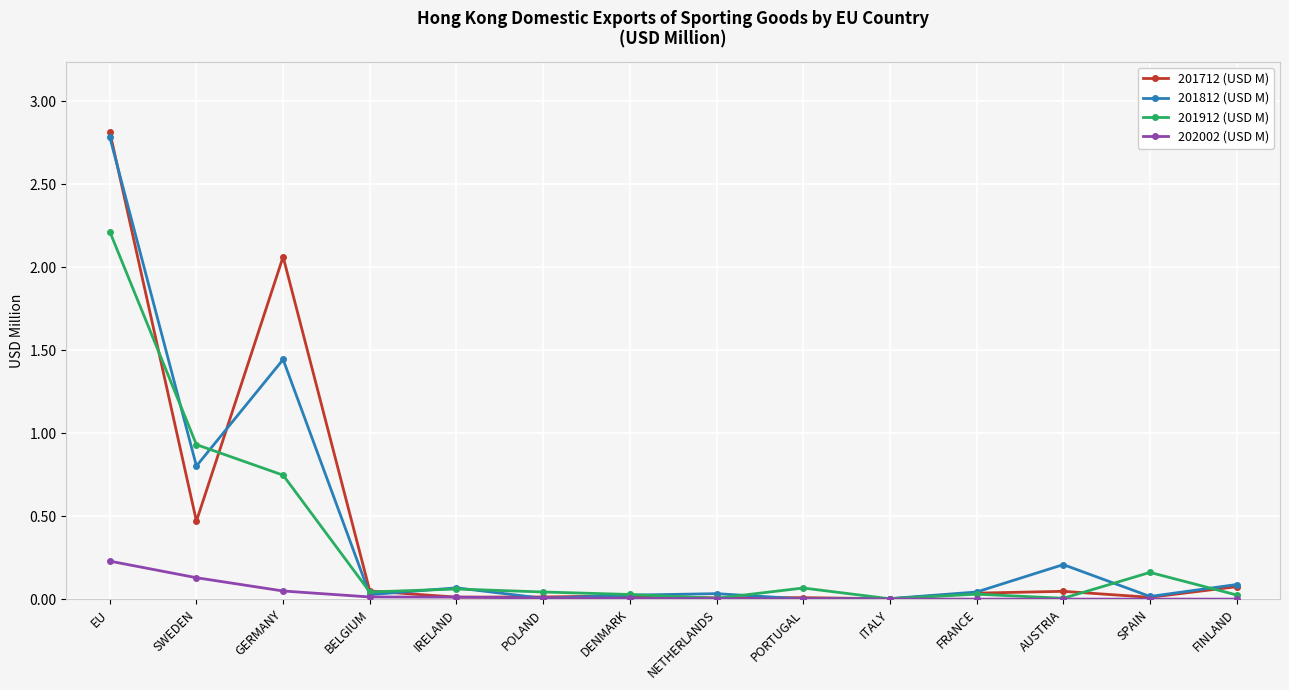

What is the sum of all 201812 (USD M) values?

5.5